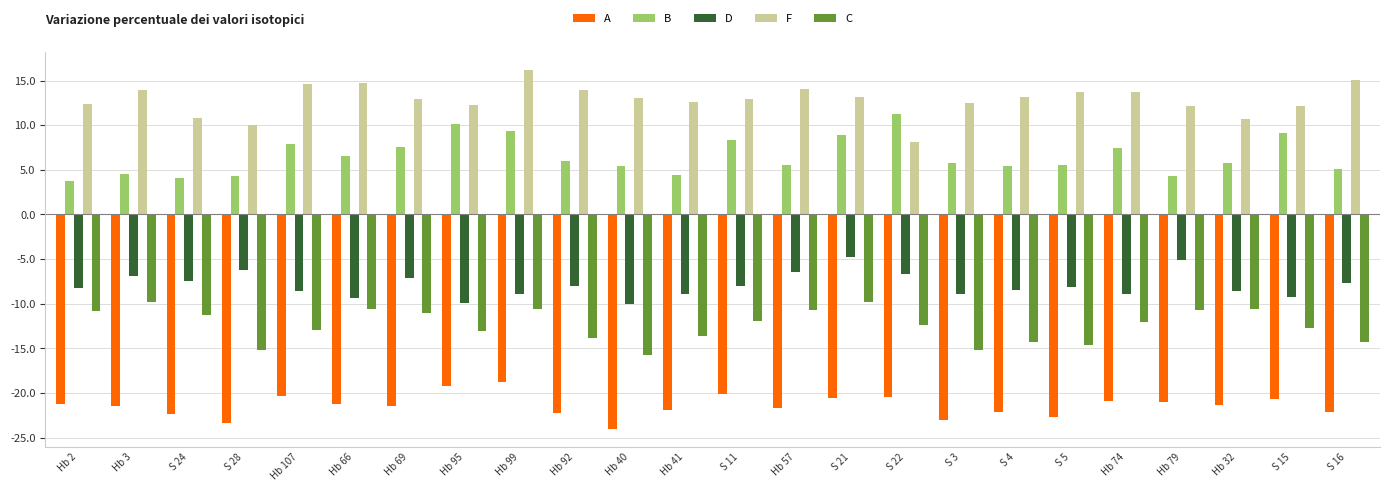

Between S 4 and Hb 32, which series saw the biggest shift?

C